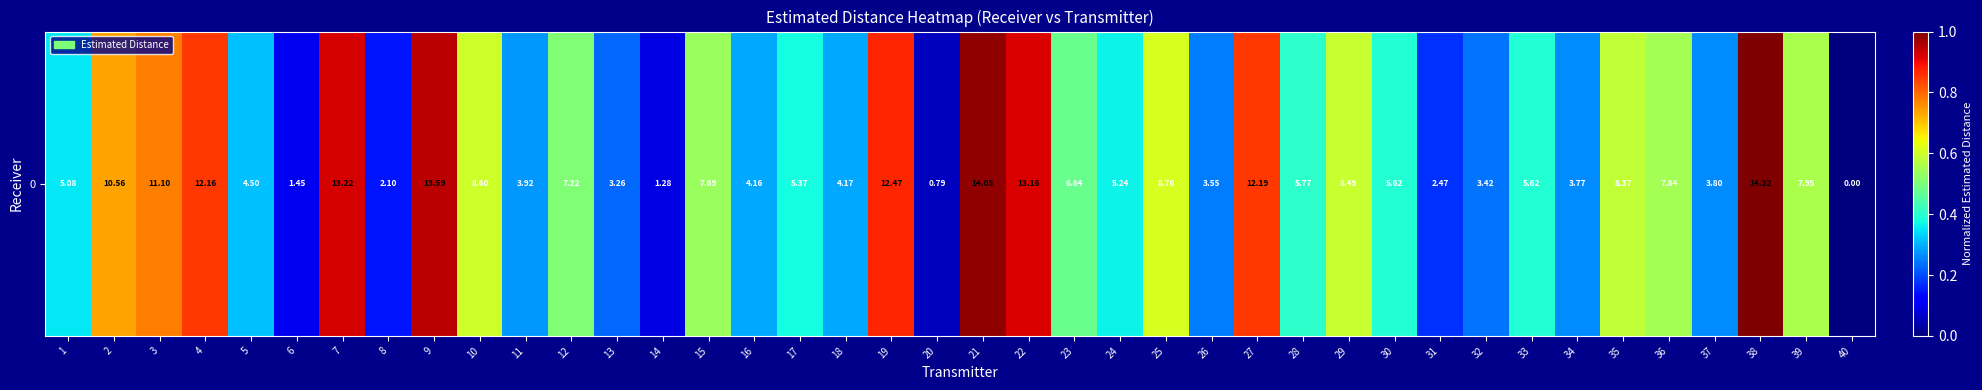

What is the approximate value at 7?

0.9